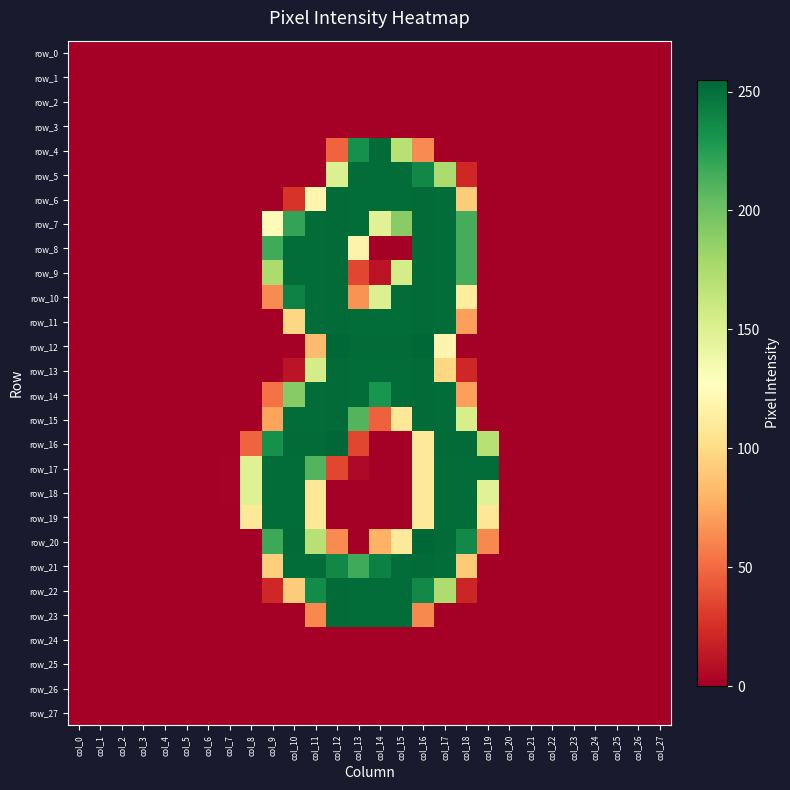

Which has a higher value, col_1 or col_3?

col_1